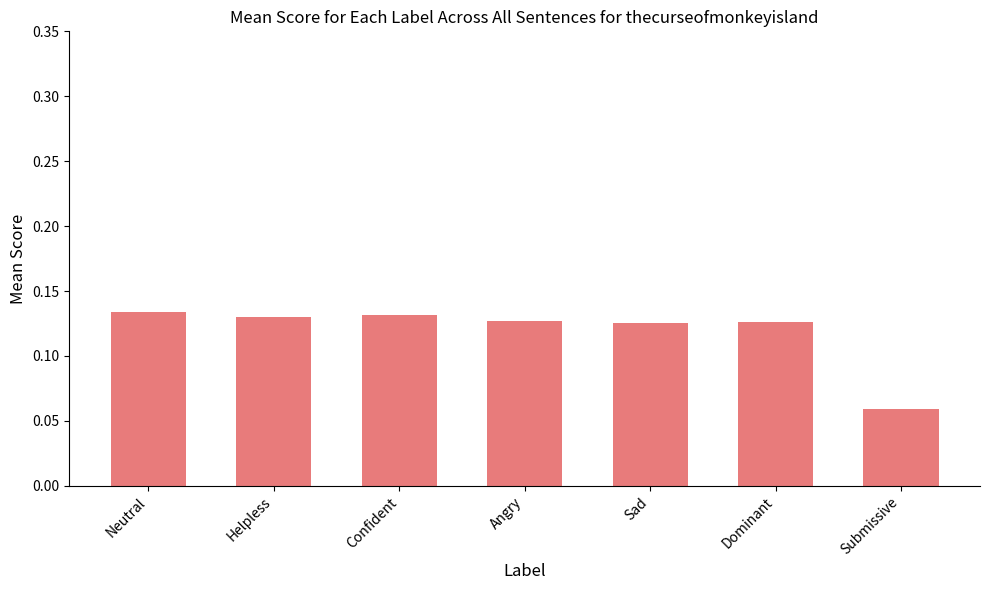

How many distinct data groups are displayed?

1